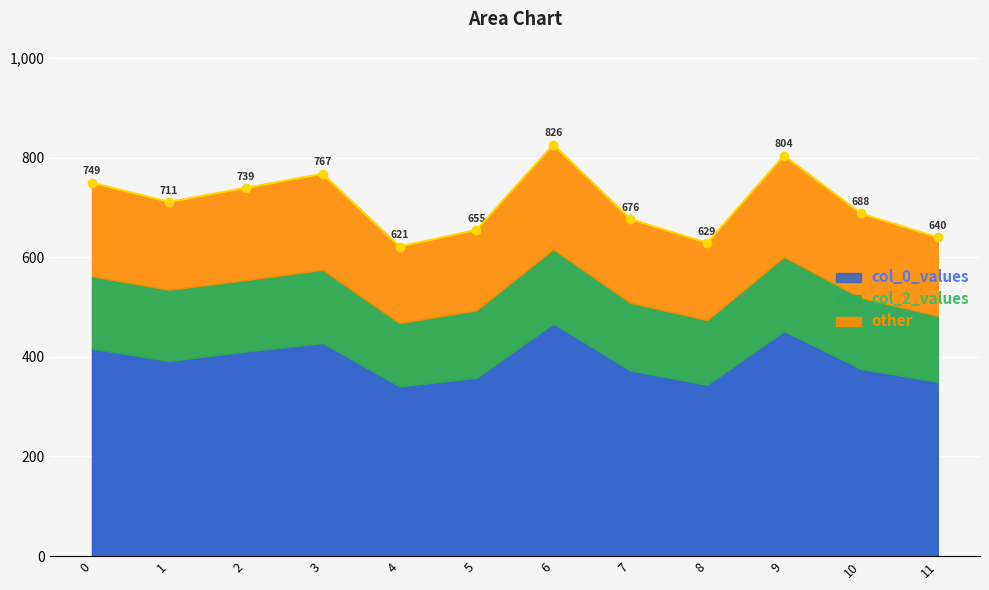

True or false: the data shows 621.1 at 4.

True